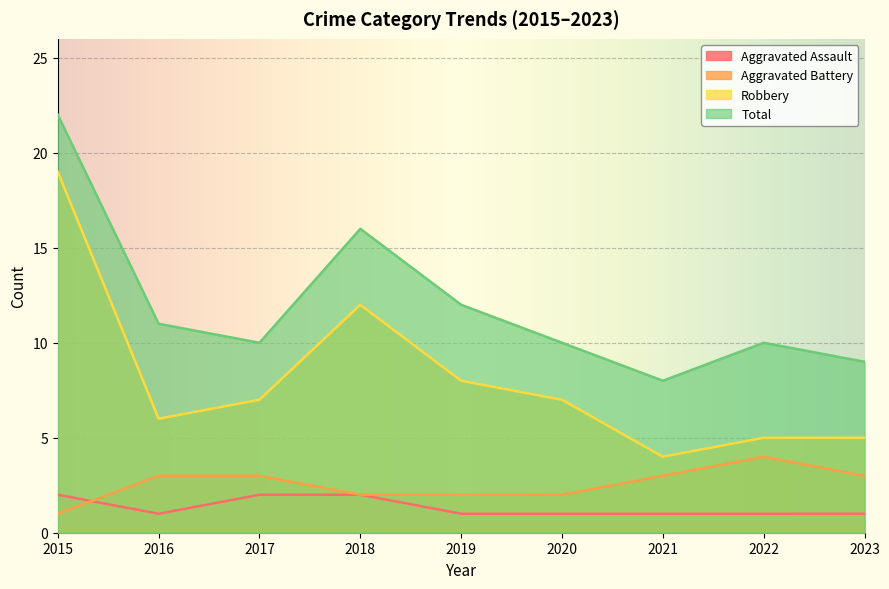

Which series has the largest total across all categories?

Total